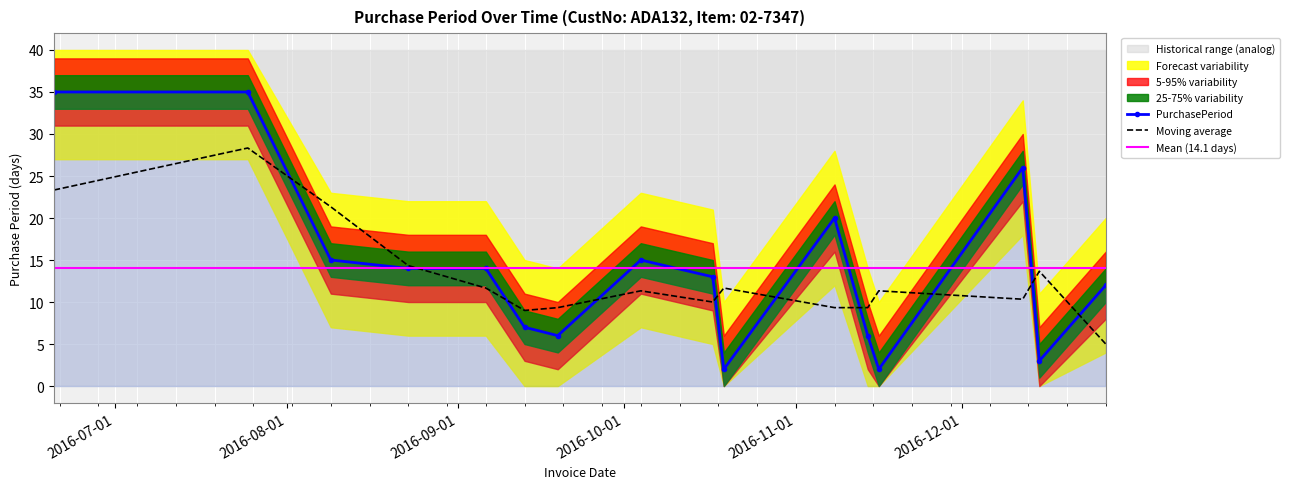

Rank the categories by value from lowest to highest.

2016-10-19, 2016-11-16, 2016-12-15, 2016-09-19, 2016-11-14, 2016-09-13, 2016-12-27, 2016-10-17, 2016-08-23, 2016-09-06, 2016-08-09, 2016-10-04, 2016-11-08, 2016-12-12, 2016-06-20, 2016-07-25